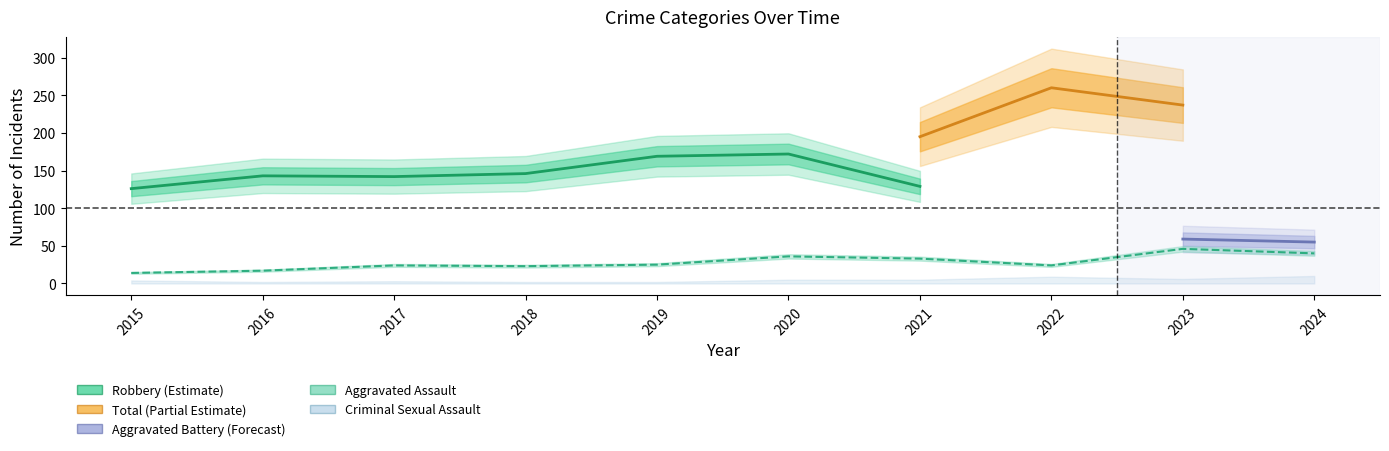

Rank the categories by Aggravated Assault value from lowest to highest.

2015, 2016, 2018, 2017, 2022, 2019, 2021, 2020, 2024, 2023